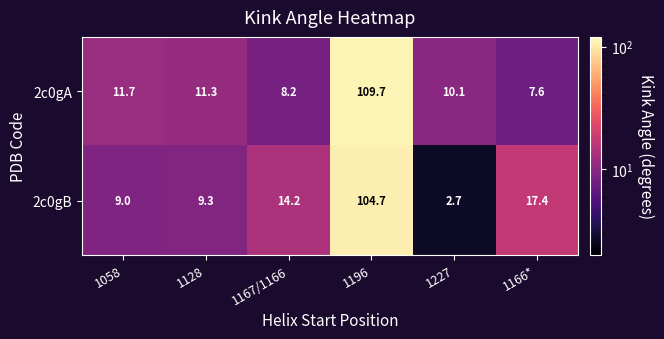

Between 1128 and 1166*, which series saw the biggest shift?

2c0gB